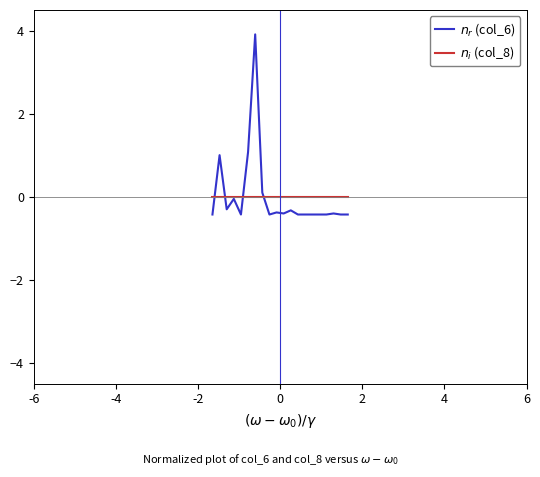

List the series in order of their peak value, lowest first.

$n_i$ (col_8), $n_r$ (col_6)